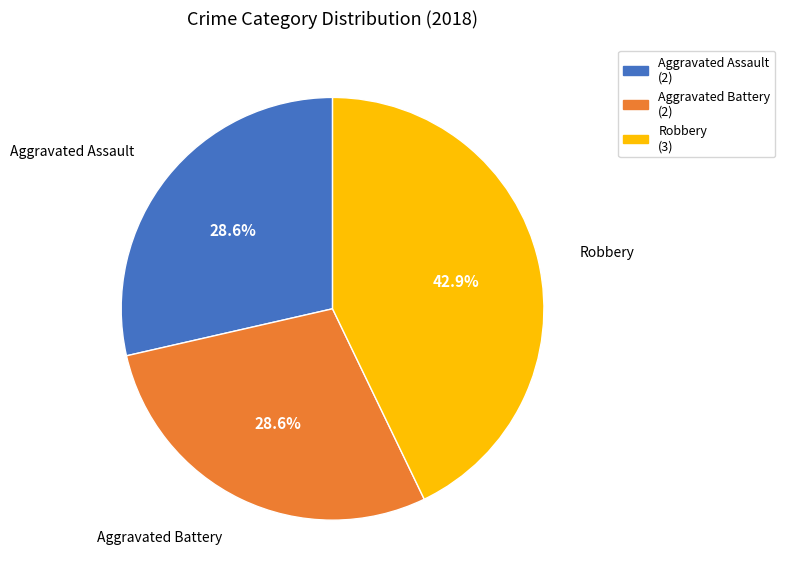

Does any single category account for the majority?

No